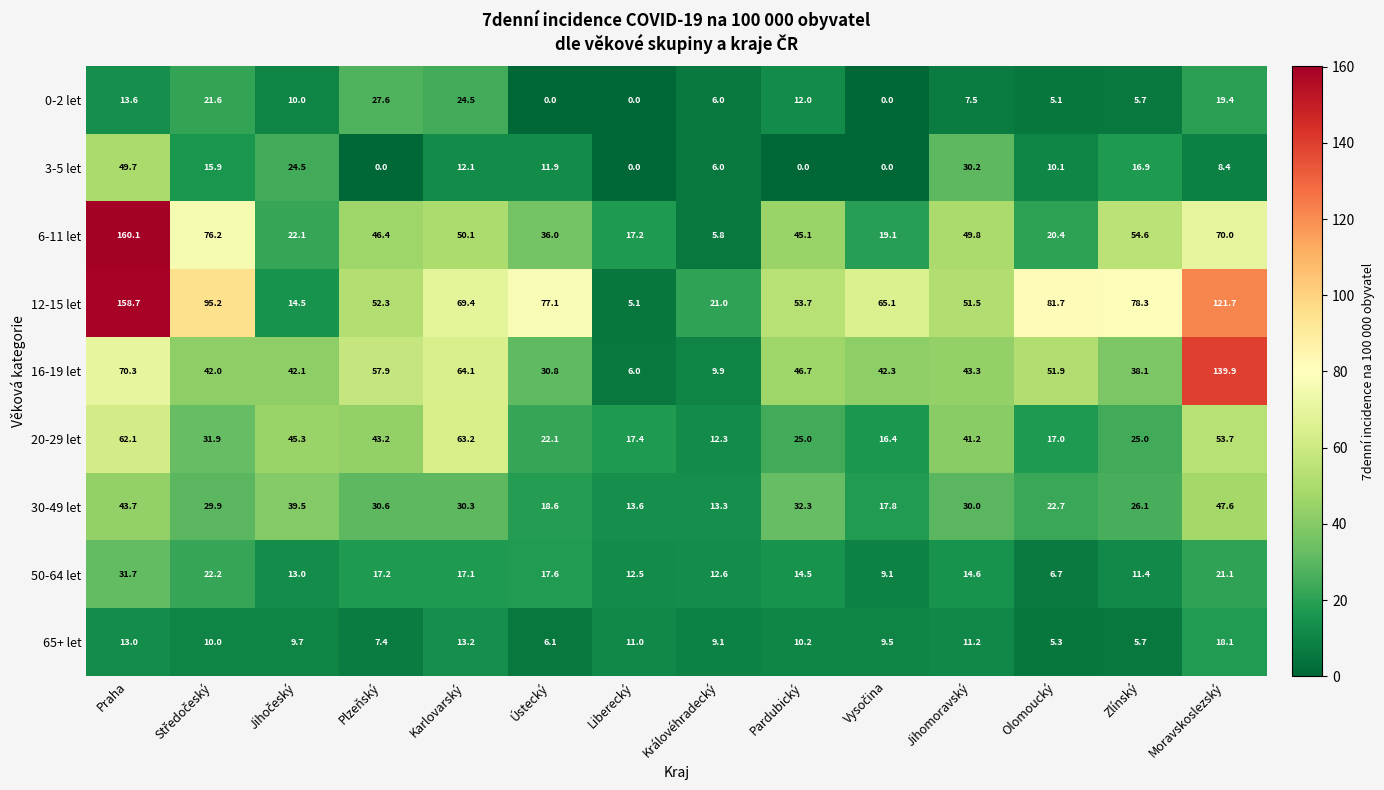

What is the sum of all 16-19 let values?

685.3